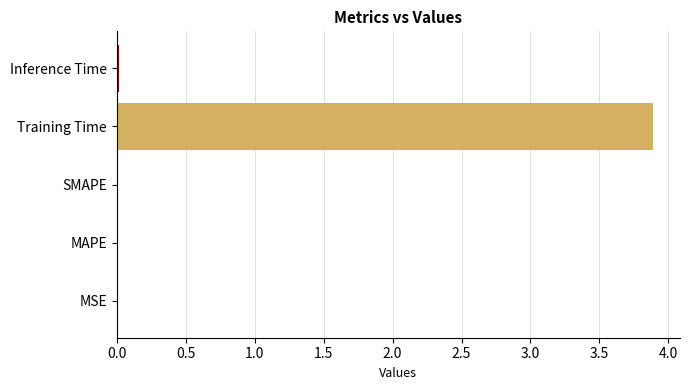

At which category does the chart reach its peak across all series?

Training Time